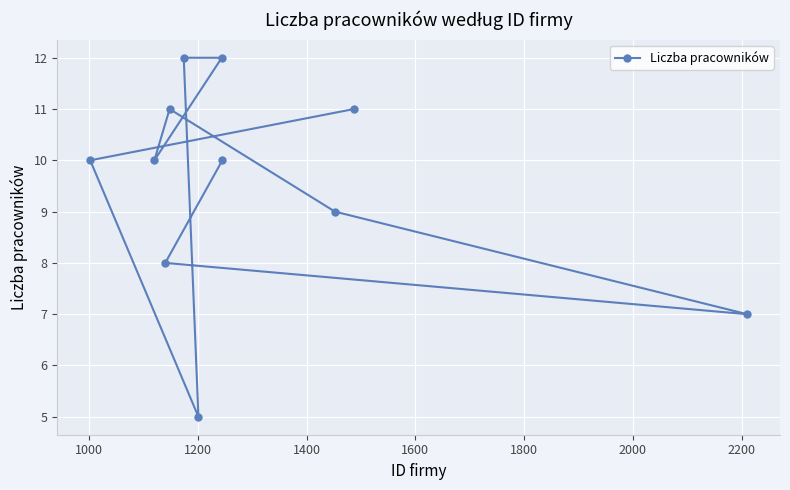

How many distinct data groups are displayed?

1